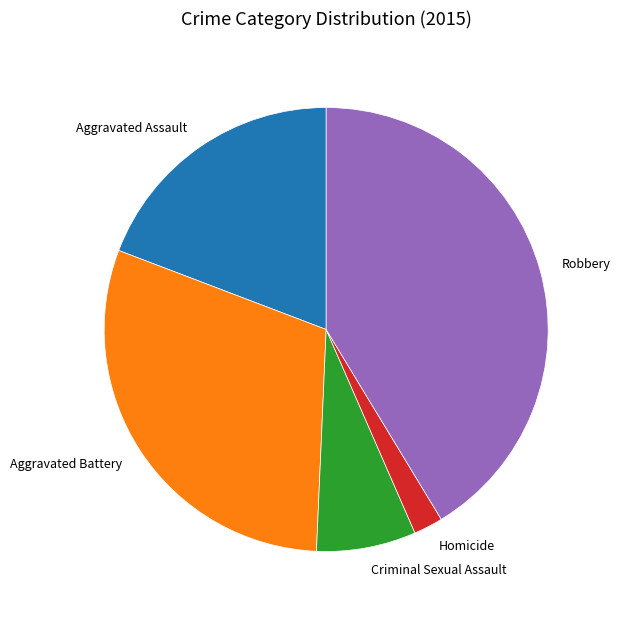

True or false: Criminal Sexual Assault accounts for 7% of the total.

True